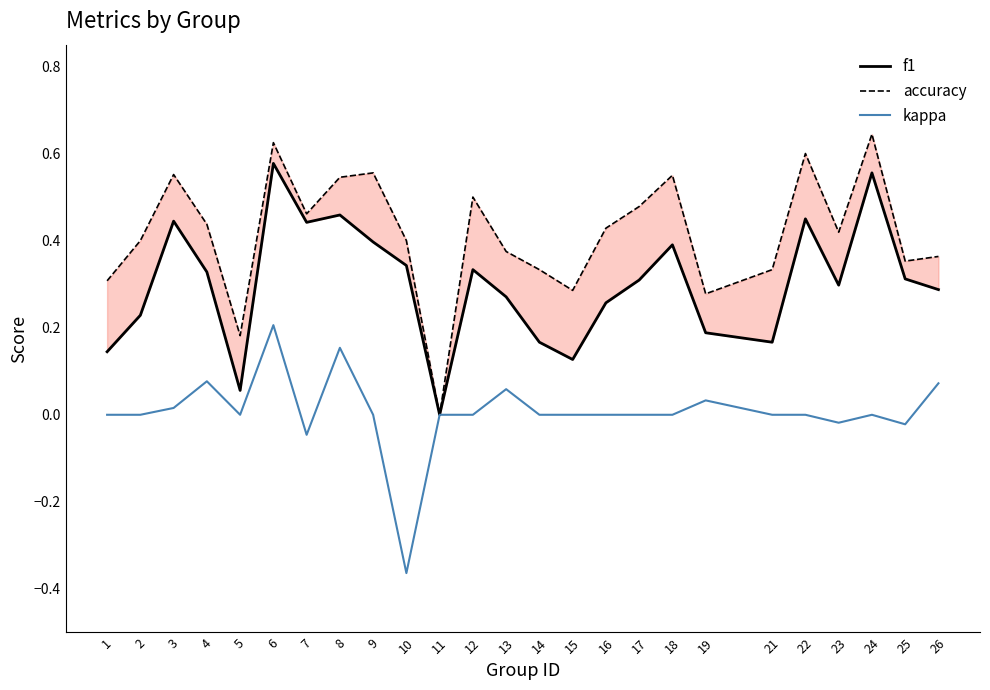

At which category does the chart reach its peak across all series?

24